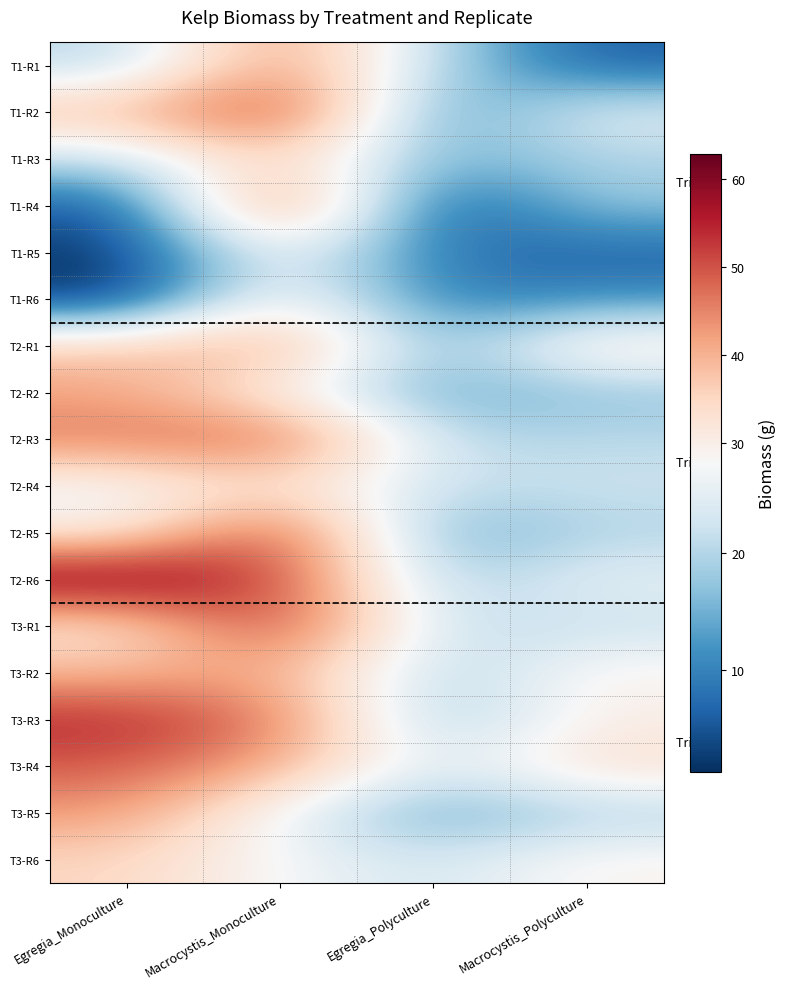

What is the maximum value shown in the chart?

62.8